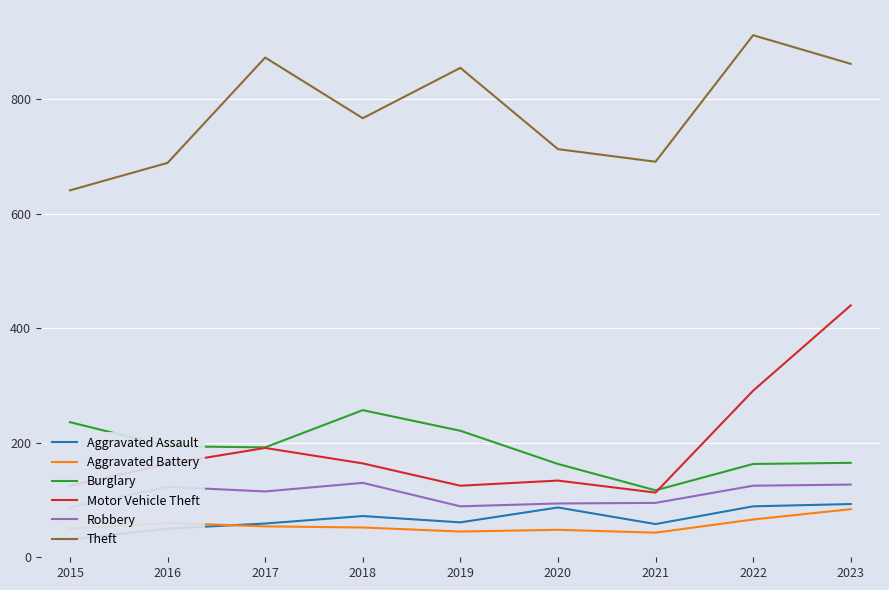

At which category does Robbery reach its first local valley?

2017